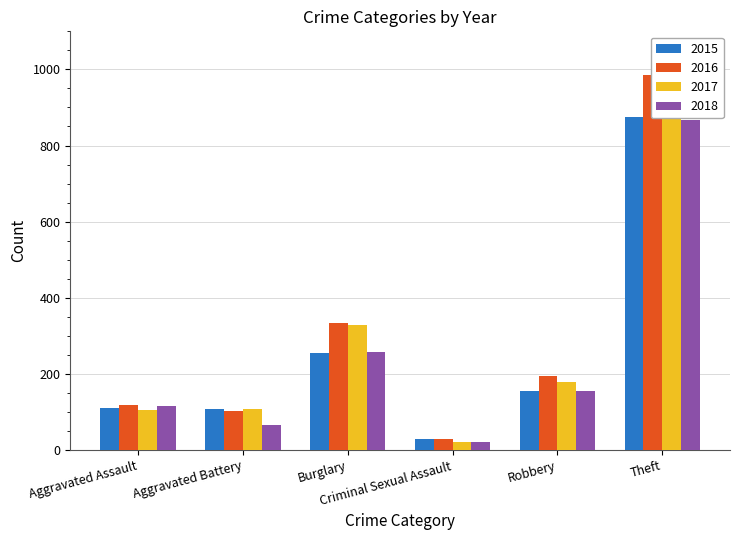

Which category has the highest value across all series?

Theft